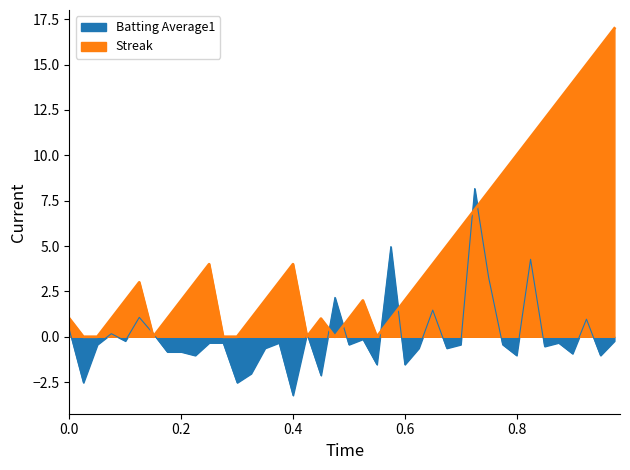

How many intersections are there between Streak and Batting Average1?

10